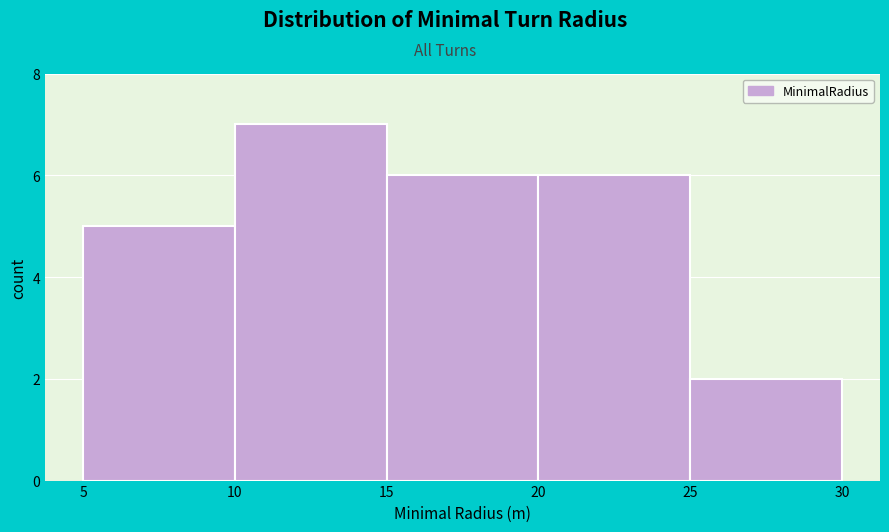

Reading left to right, transcribe this chart: for each bar, give the range it covers on the x-axis and its height. The values are not printed on the chart, so give them approximately, as read against the axis.

5 to 10: 5
10 to 15: 7
15 to 20: 6
20 to 25: 6
25 to 30: 2